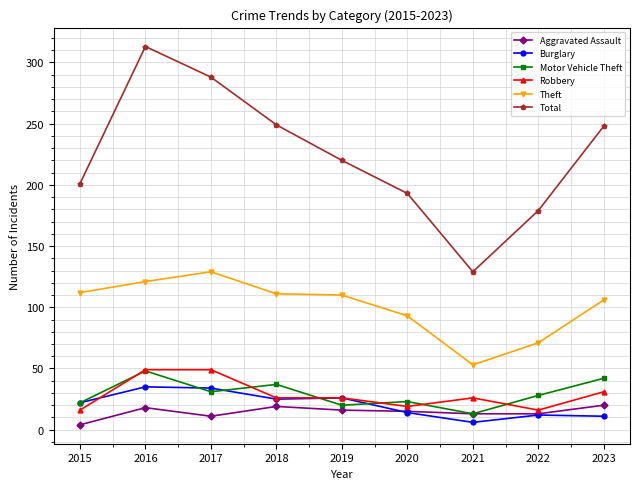

Where is Robbery nearest to the value 32?

2023